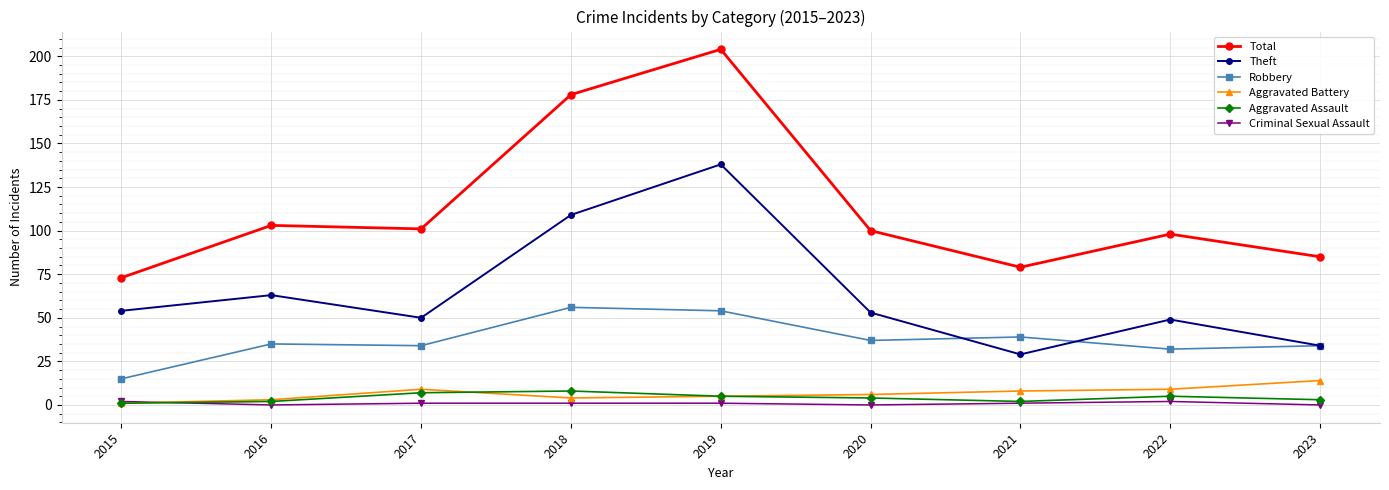

At how many categories does at least one series exceed 173?

2